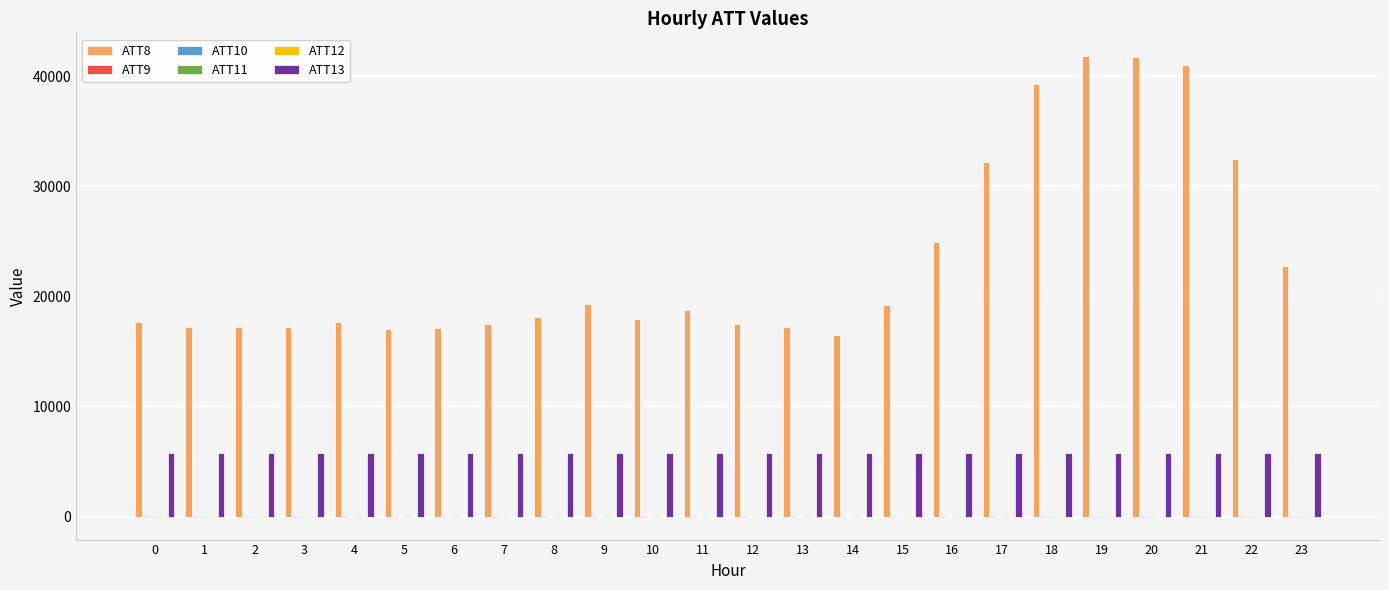

Is it true that ATT8 equals 17700.0 at 0?

True